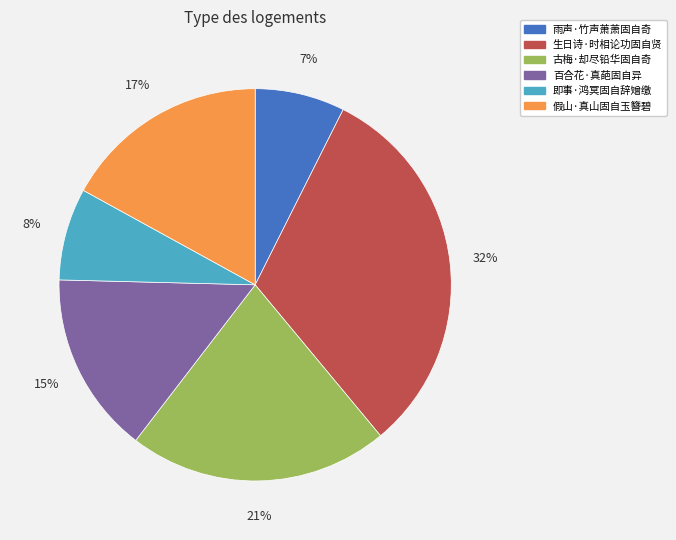

True or false: 生日诗·时相论功固自贤 accounts for 32% of the total.

True